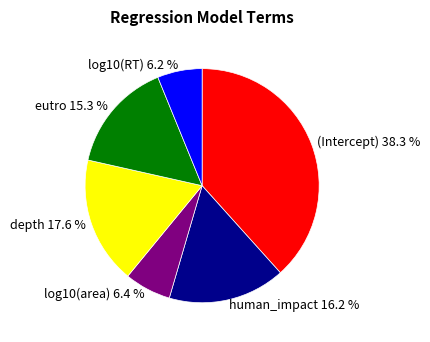

The log10(RT) slice represents 1% of the pie. True or false?

False